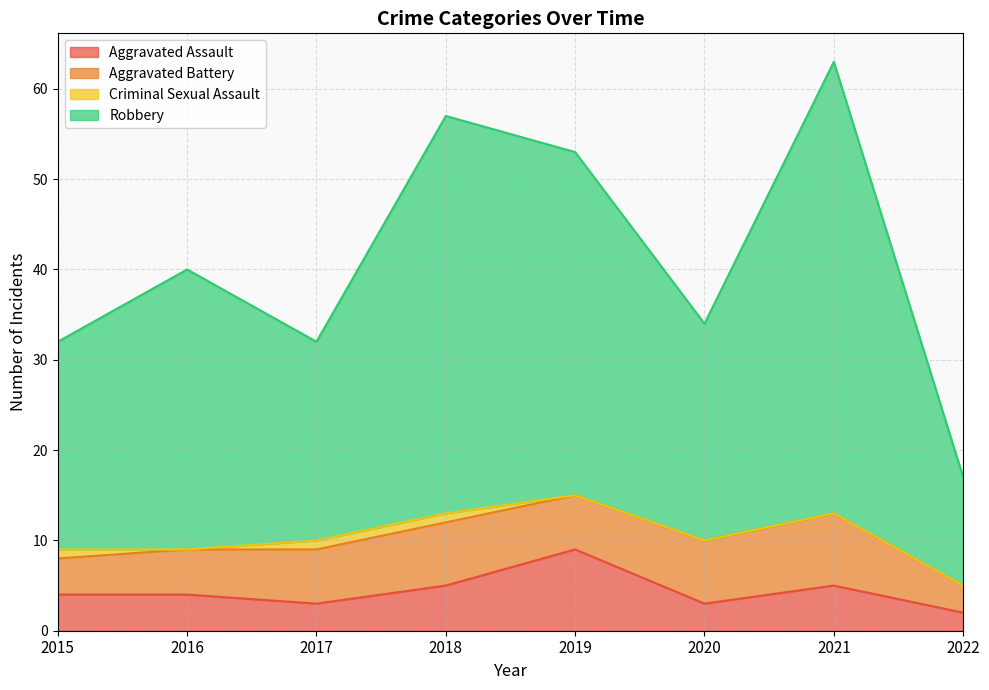

Does the chart display data point markers on the line(s)?

No